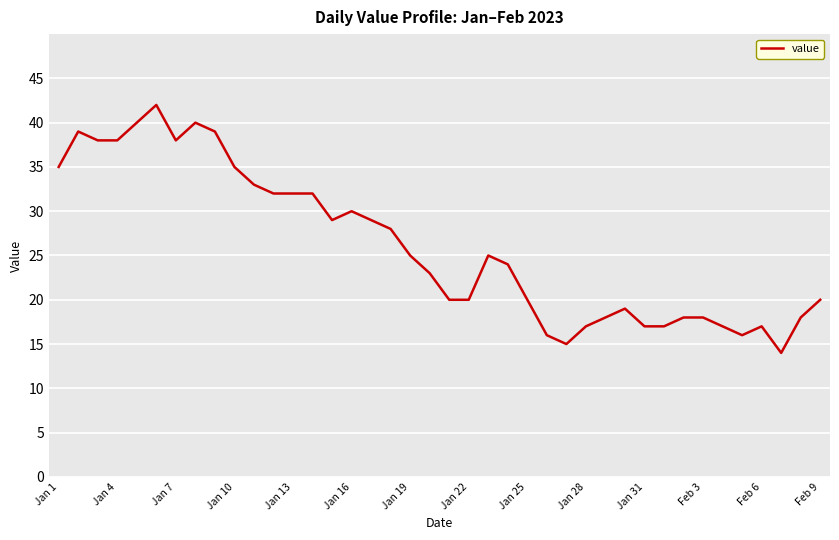

What is the minimum value shown in the chart?

14